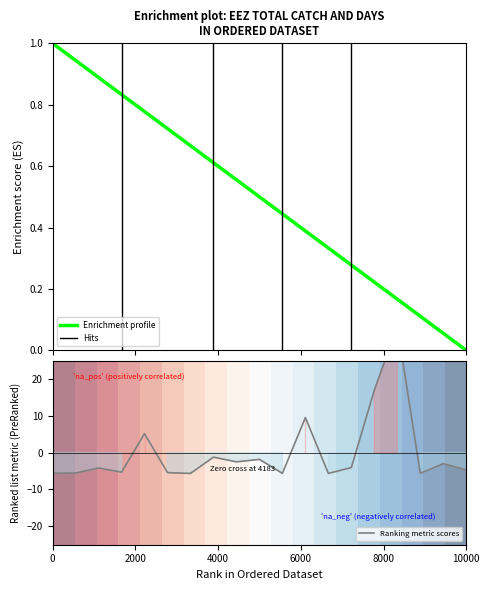

What is the difference between the maximum and minimum values?

39.9